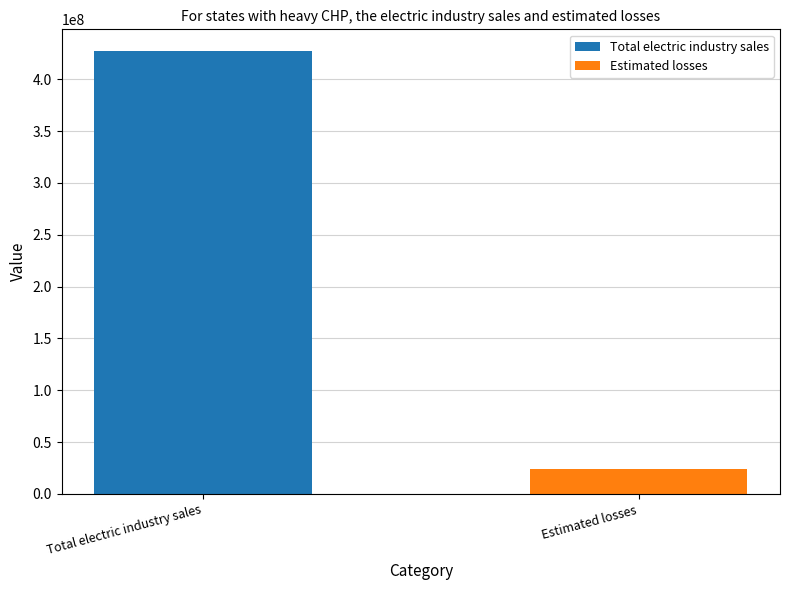

Which series has the widest spread of values?

Total electric industry sales